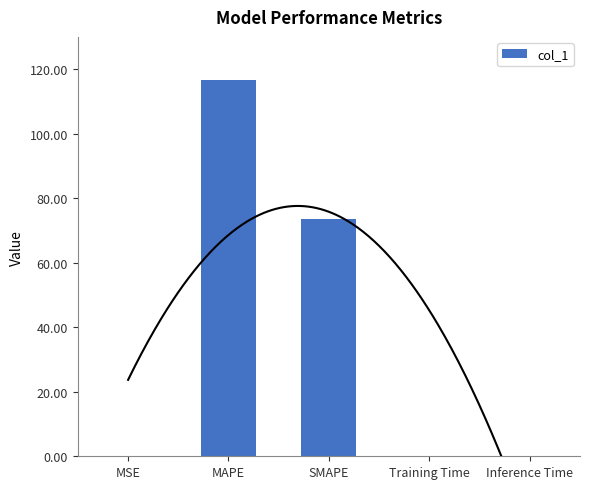

What is the difference between the maximum and minimum values?

116.7